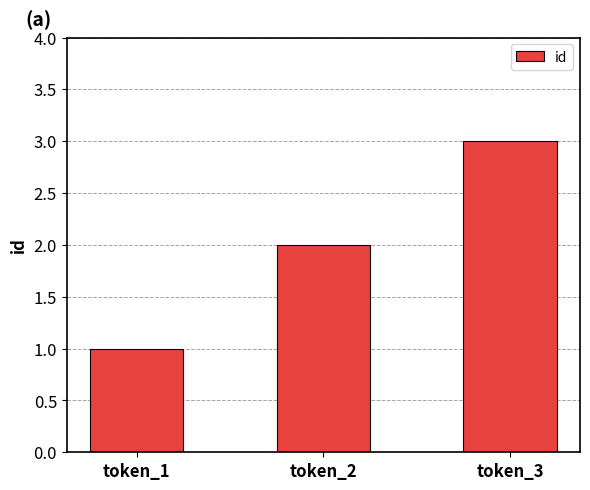

The chart shows a value of 1 at token_3. True or false?

False